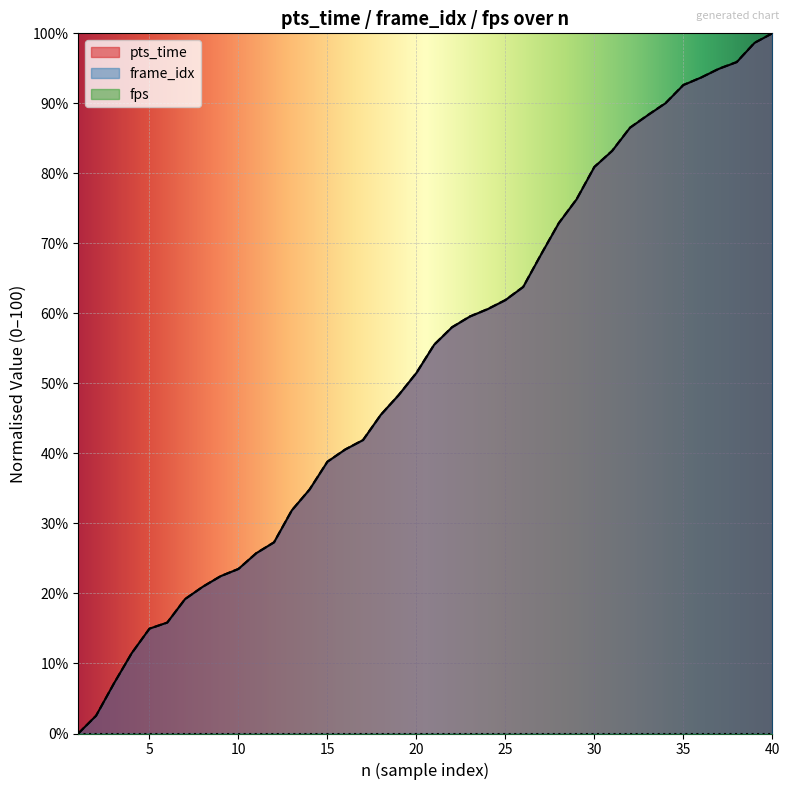

The value of frame_idx at 31 is 83.2. True or false?

True